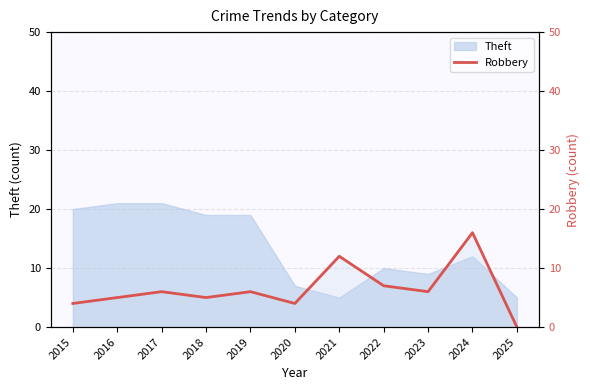

How many data points are above 6?

3